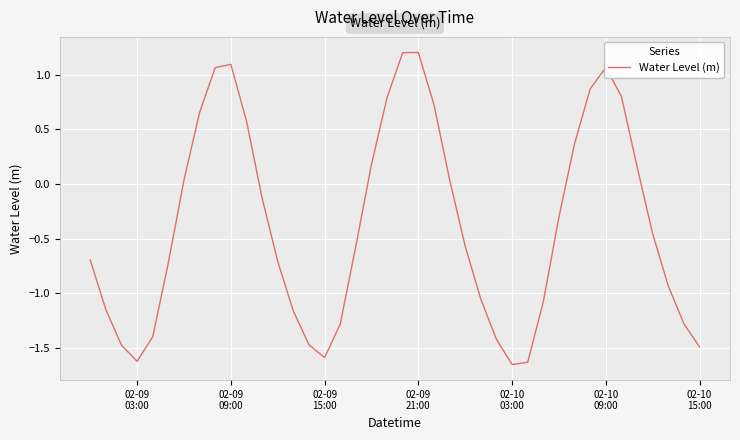

What is the difference between the second highest and minimum values?

2.9